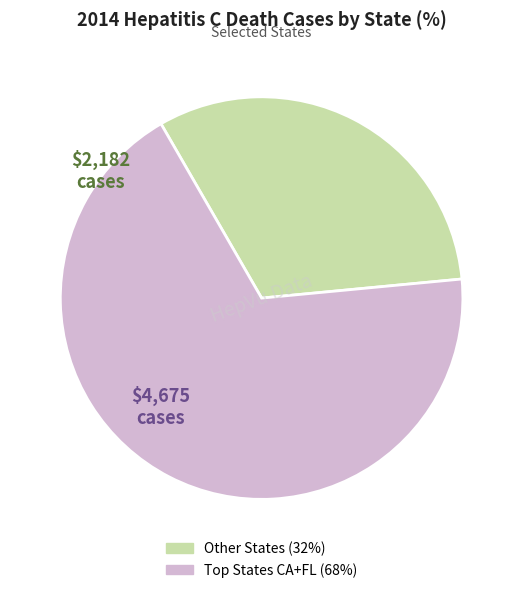

Does any single category account for the majority?

Yes